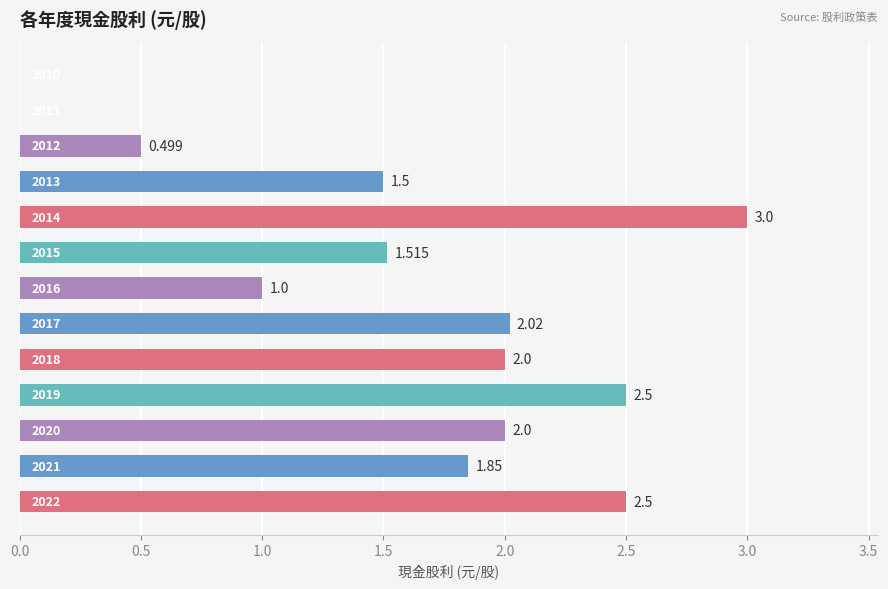

Are the bars horizontal?

Yes